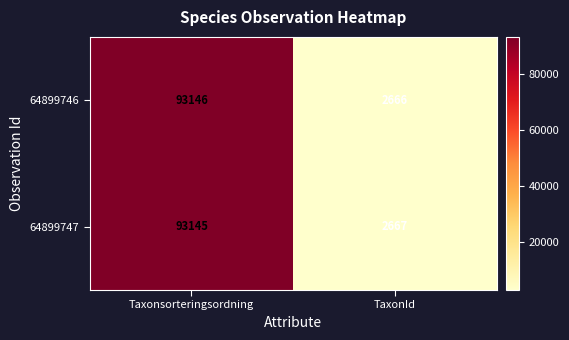

What is the difference between the highest and lowest values at Taxonsorteringsordning?

1